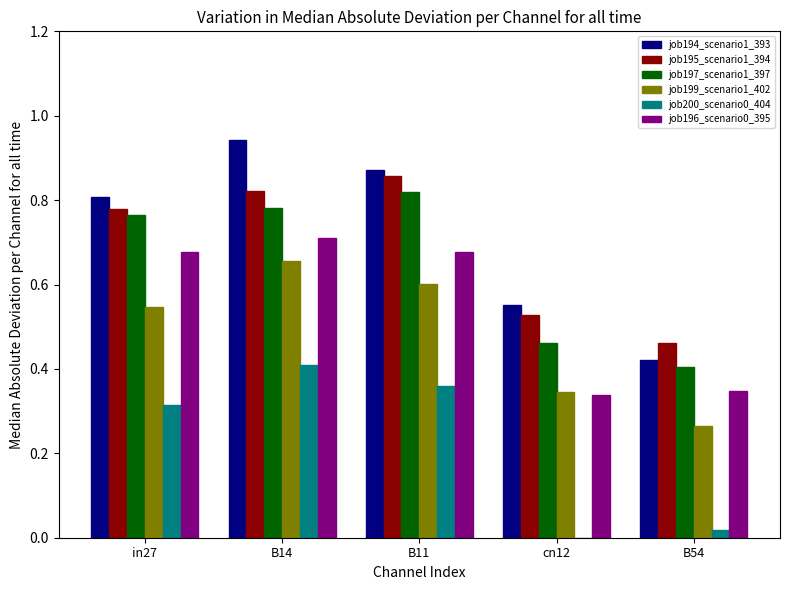

The job195_scenario1_394 series shows 0.1 at B54. True or false?

False